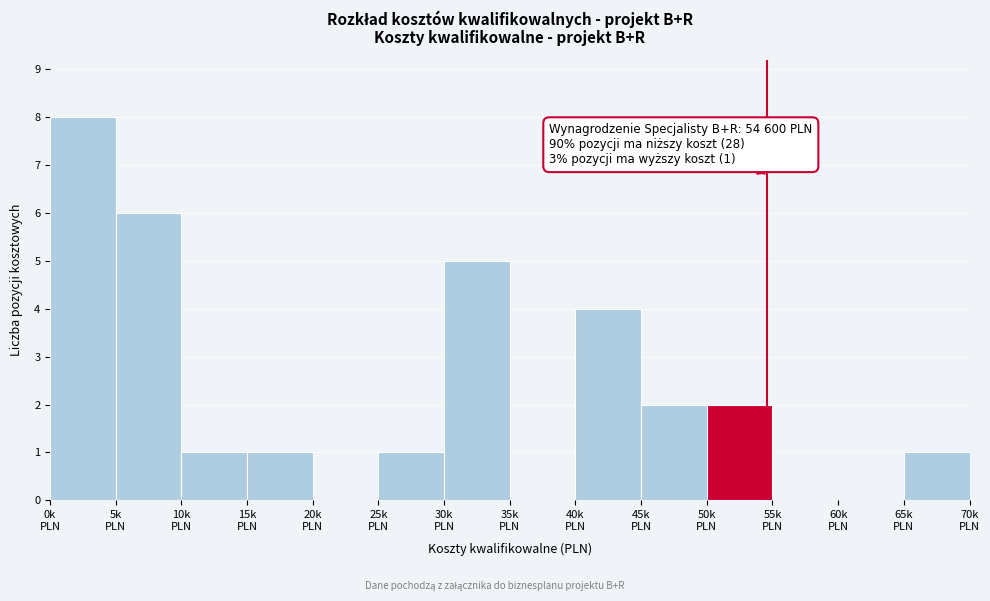

What is the sum of all values?

31